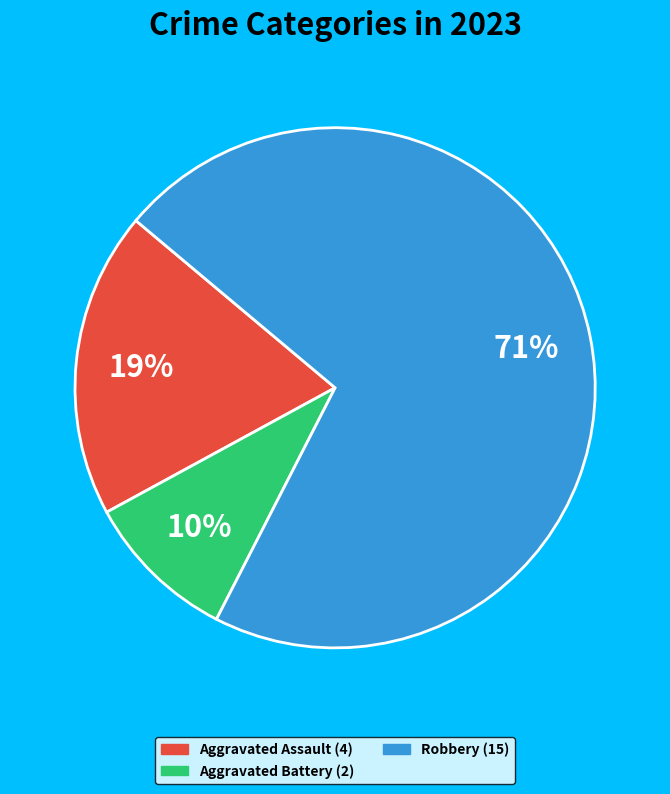

To the nearest percent, what is the average slice percentage?

33%